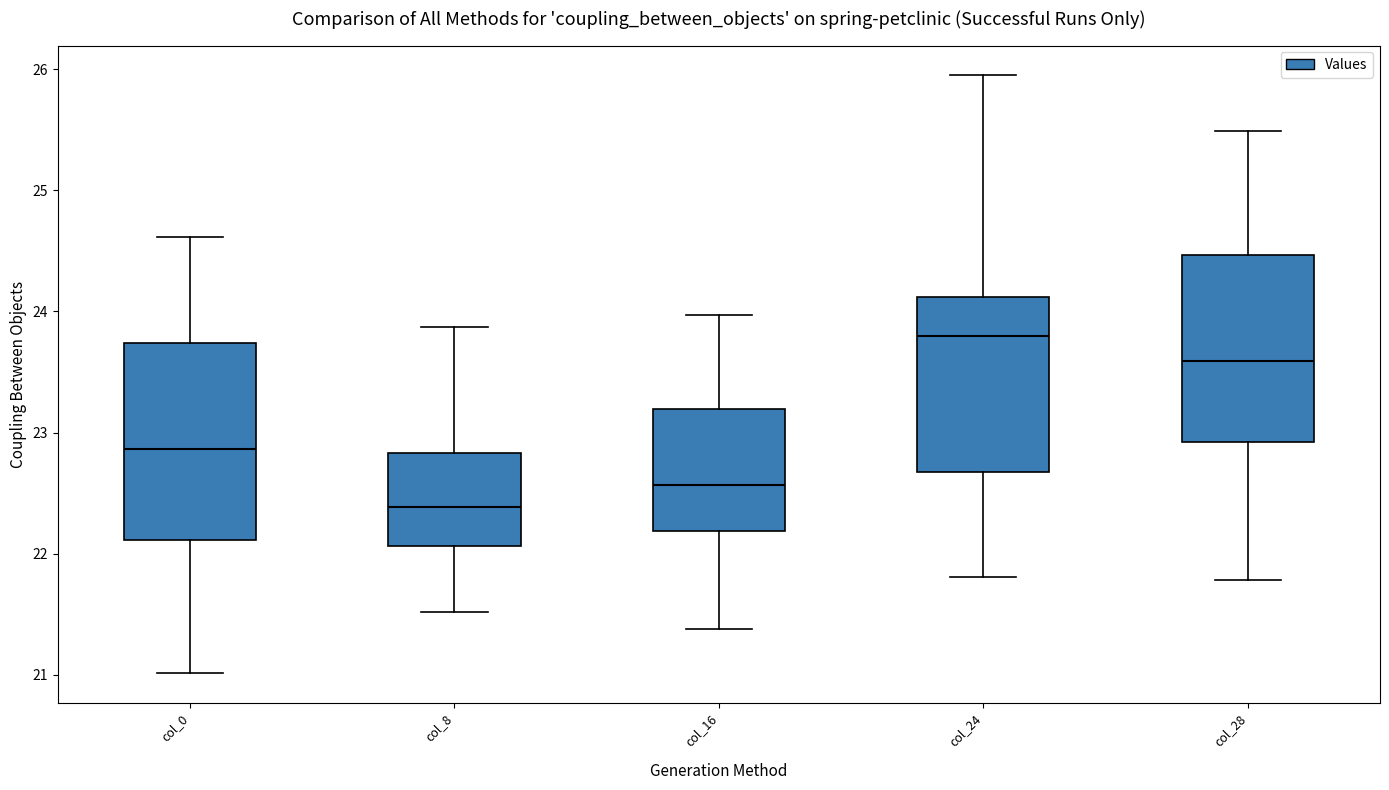

Where does the lower whisker of the box for col_28 end on the y-axis? The values are not printed on the chart, so give them approximately, as read against the axis.

21.8